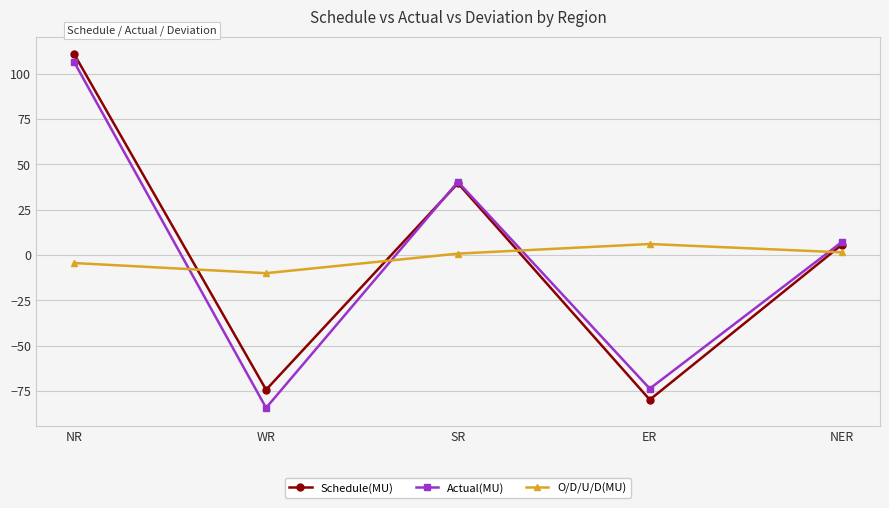

How many interior local valleys does the Schedule(MU) series have?

2